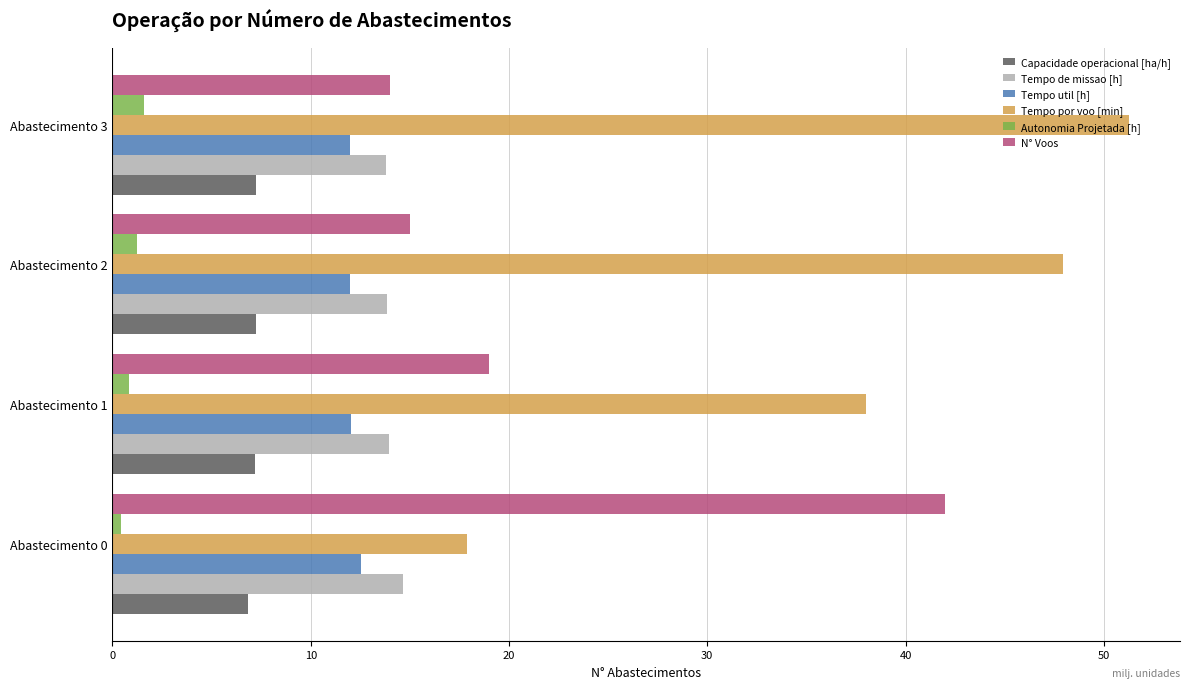

Which series has the largest total across all categories?

Tempo por voo [min]